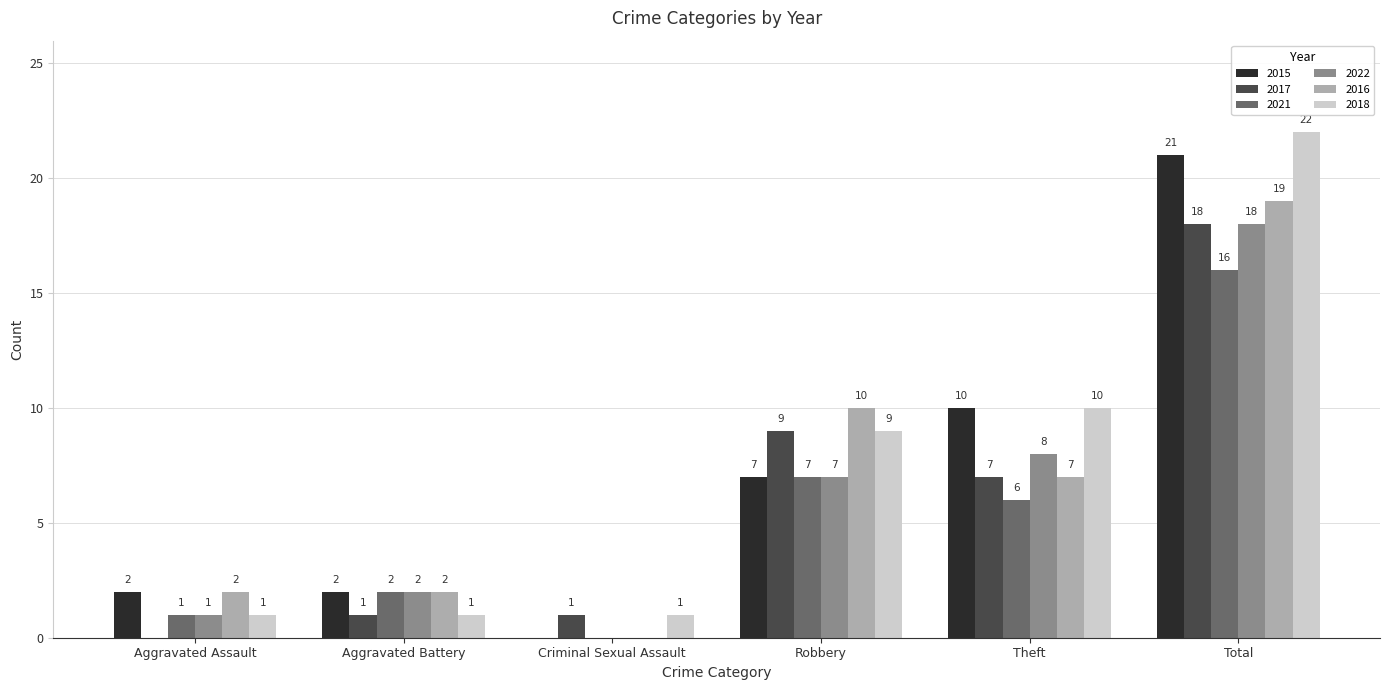

What is the spread (max minus min) of values at Aggravated Battery?

1